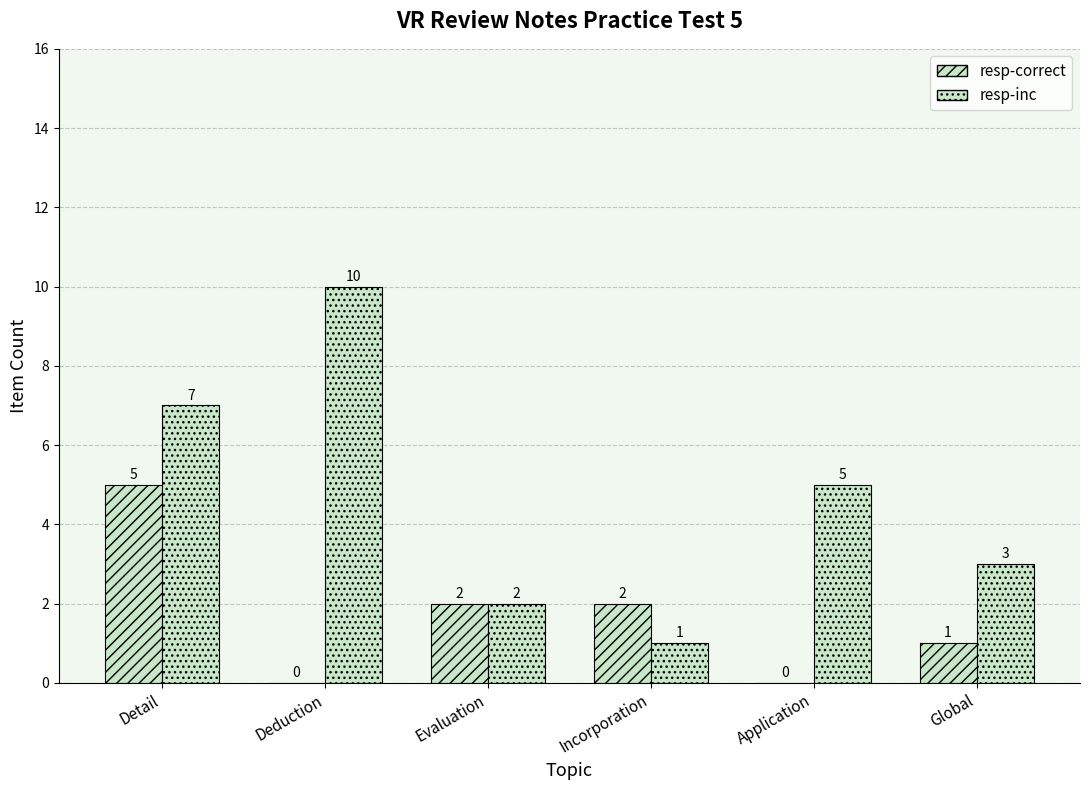

Count the number of data series in this chart.

2